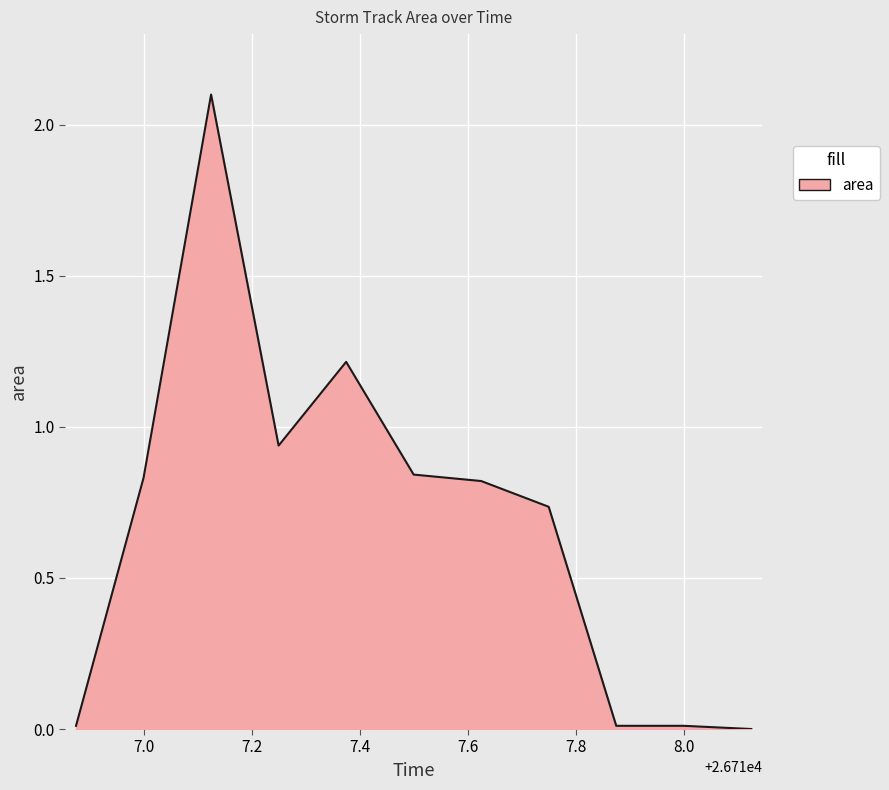

What is the greatest value displayed?

2.1